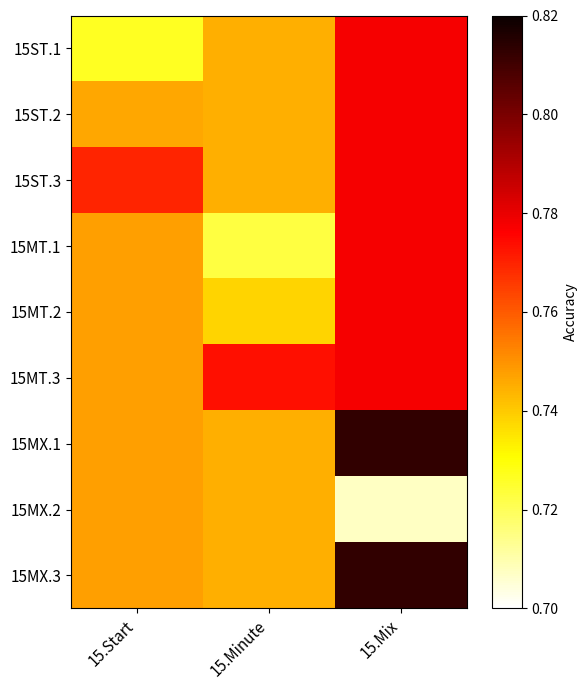

Reading left to right, what are all the values shown in this chart?

15ST.1: 15.Start=0.7	15.Minute=0.7	15.Mix=0.8
15ST.2: 15.Start=0.7	15.Minute=0.7	15.Mix=0.8
15ST.3: 15.Start=0.8	15.Minute=0.7	15.Mix=0.8
15MT.1: 15.Start=0.7	15.Minute=0.7	15.Mix=0.8
15MT.2: 15.Start=0.7	15.Minute=0.7	15.Mix=0.8
15MT.3: 15.Start=0.7	15.Minute=0.8	15.Mix=0.8
15MX.1: 15.Start=0.7	15.Minute=0.7	15.Mix=0.8
15MX.2: 15.Start=0.7	15.Minute=0.7	15.Mix=0.7
15MX.3: 15.Start=0.7	15.Minute=0.7	15.Mix=0.8